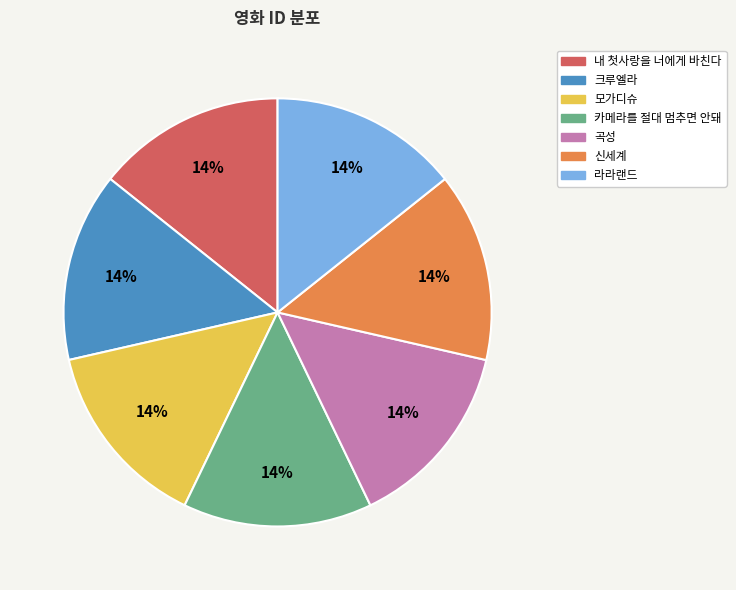

Approximately how many times larger is the value at 모가디슈 compared to 내 첫사랑을 너에게 바친다?

1.0